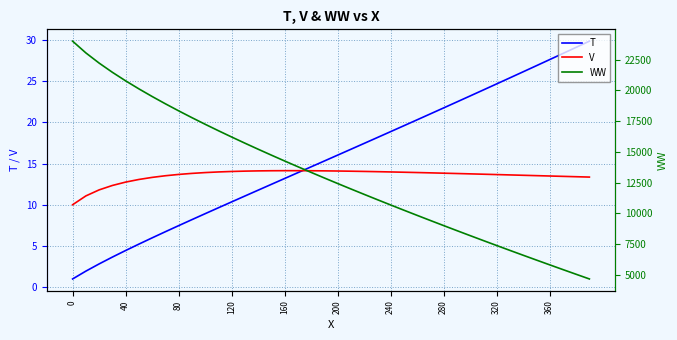

In V, how many points are higher than both neighbors (excluding endpoints)?

1